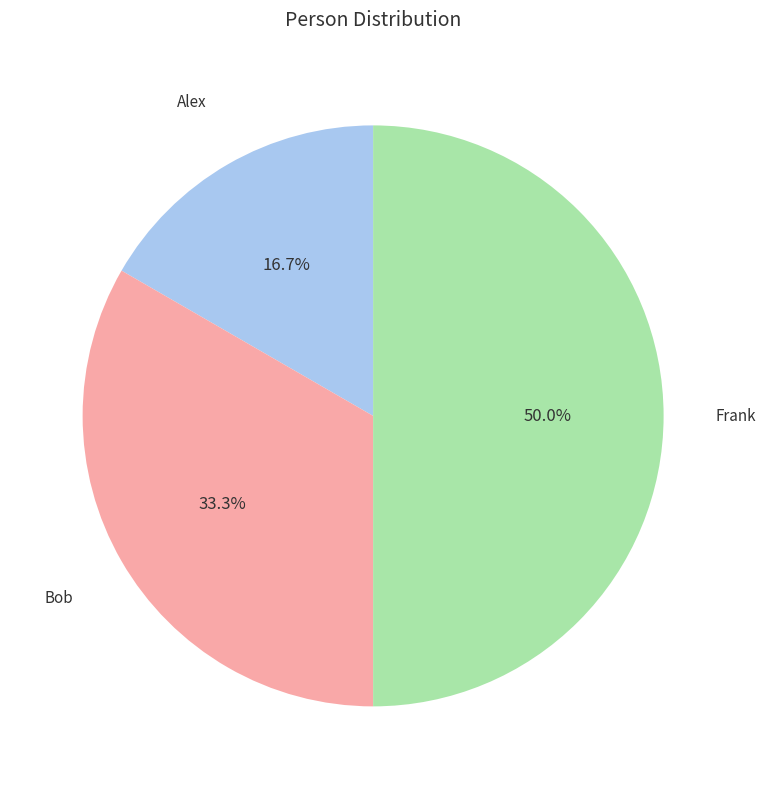

Approximately how many times larger is the value at Frank compared to Alex?

3.0